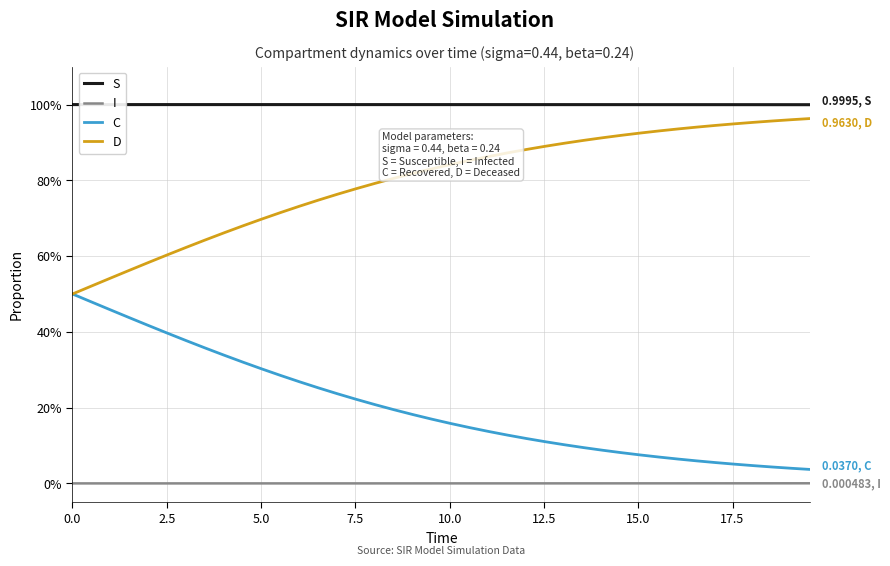

Rank the series by their average value, from lowest to highest.

I, C, D, S